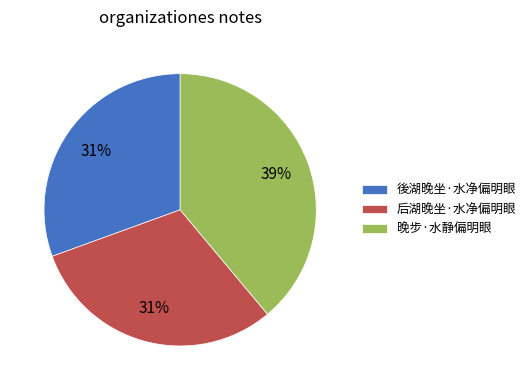

Is the sum of 后湖晚坐·水净偏明眼 and 後湖晚坐·水净偏明眼 greater than half?

Yes